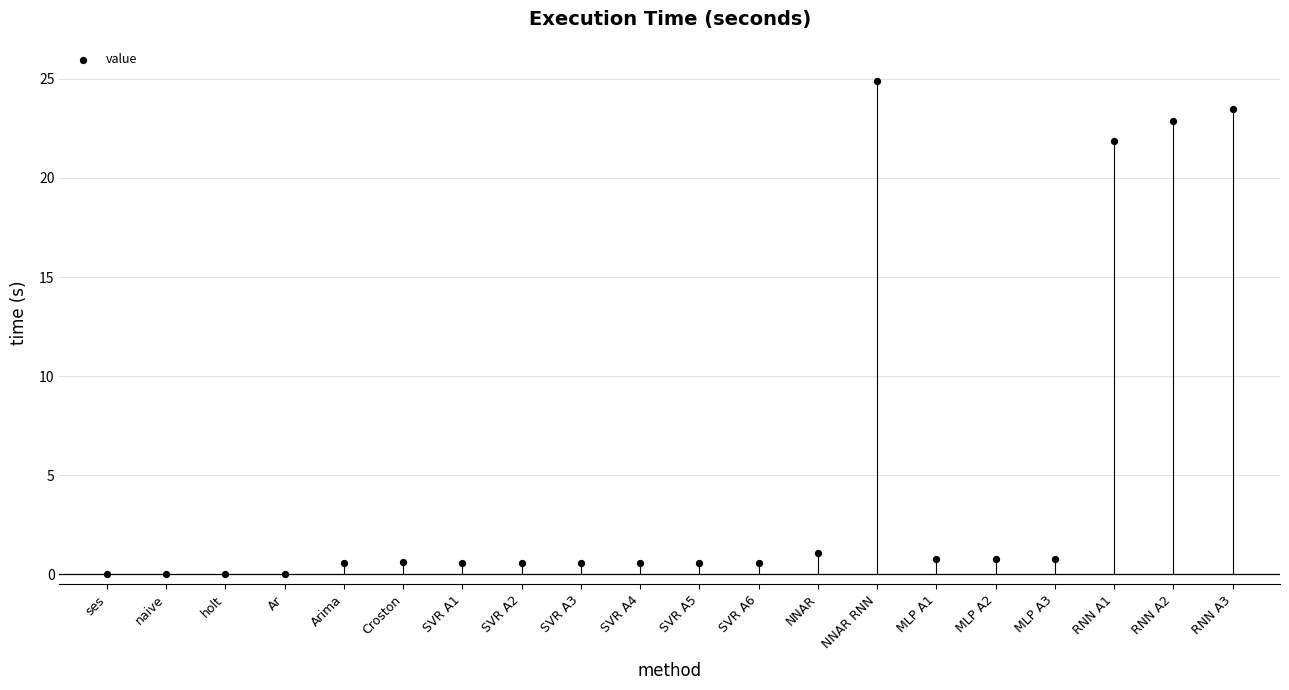

What is the range of Y values (max minus min)?

24.9